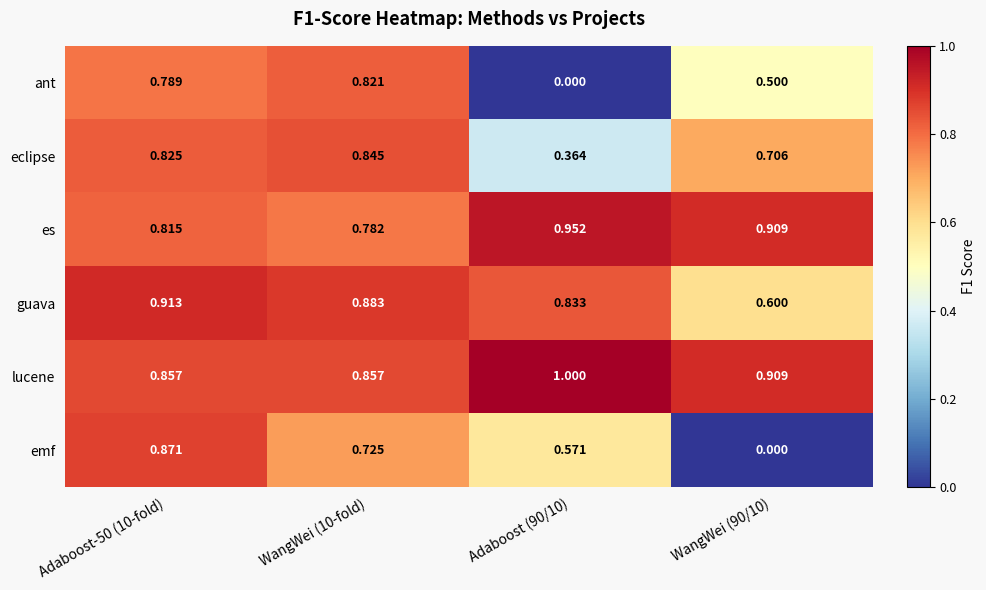

Which series changed the most between Adaboost-50 (10-fold) and WangWei (10-fold)?

emf